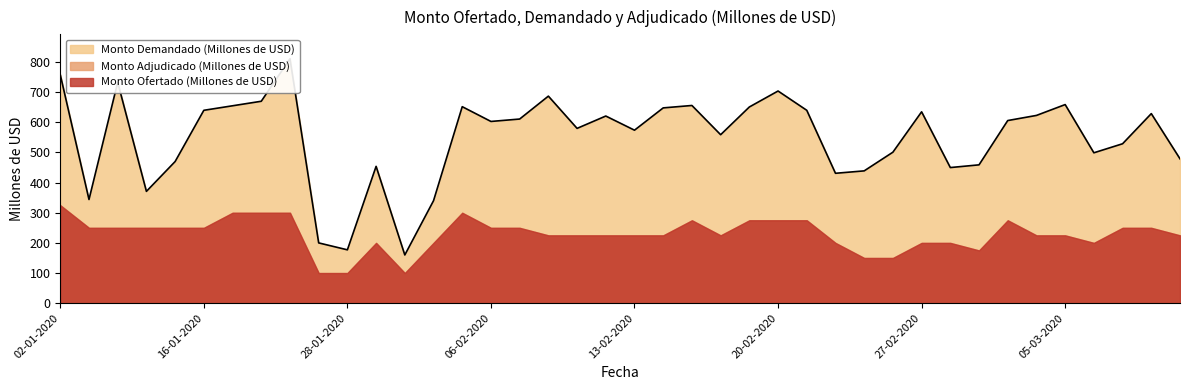

What is the maximum value for Monto Ofertado (Millones de USD)?

325